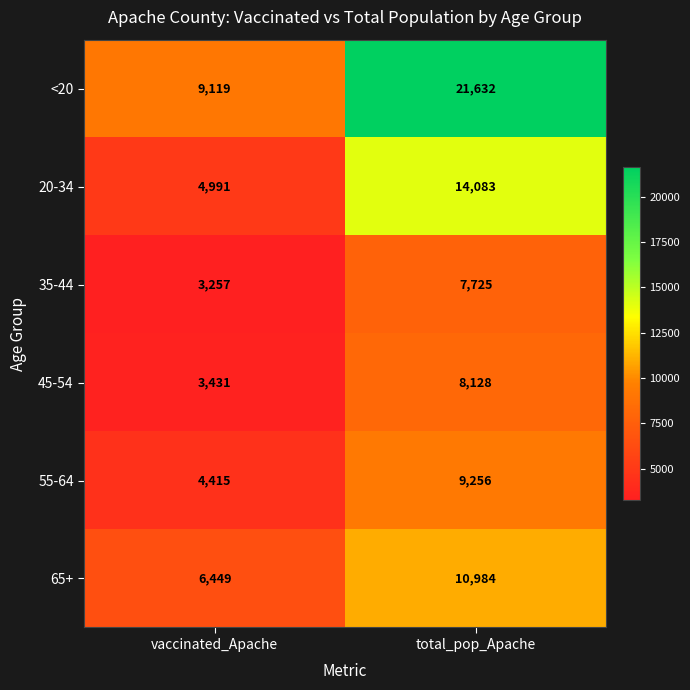

Reading left to right, list all the values displayed in this chart.

<20: 9119	21632
20-34: 4991	14083
35-44: 3257	7725
45-54: 3431	8128
55-64: 4415	9256
65+: 6449	10984